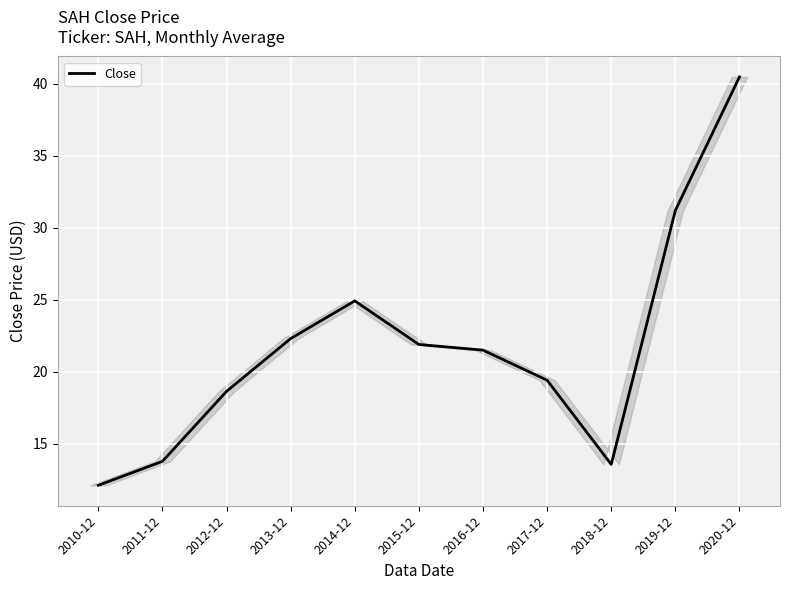

What is the difference between the second highest and second lowest values?

17.6